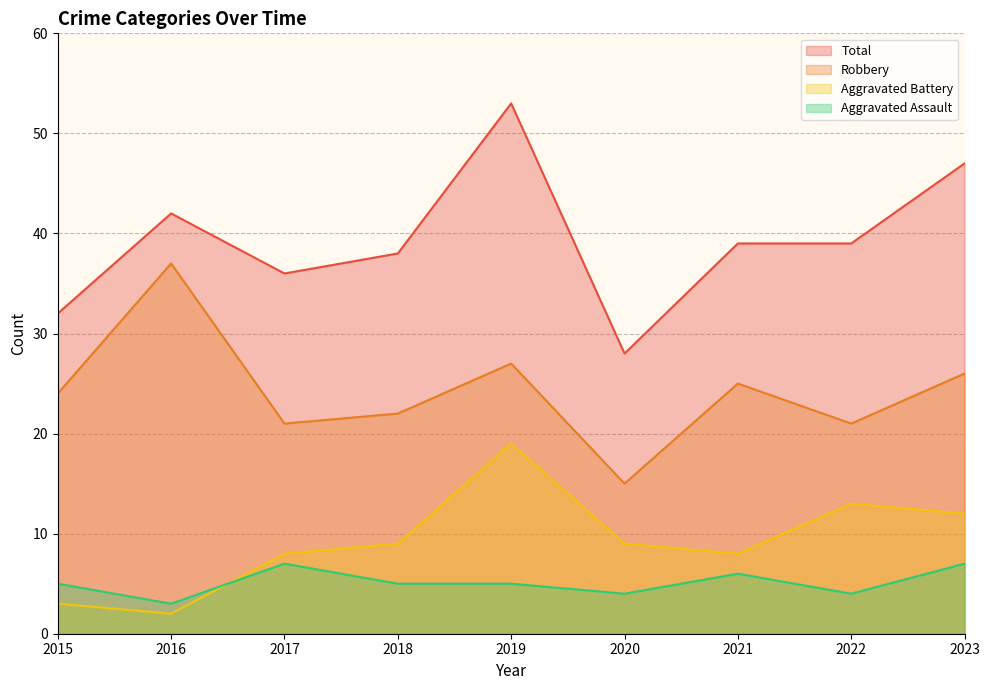

Does the chart have visible grid lines?

Yes